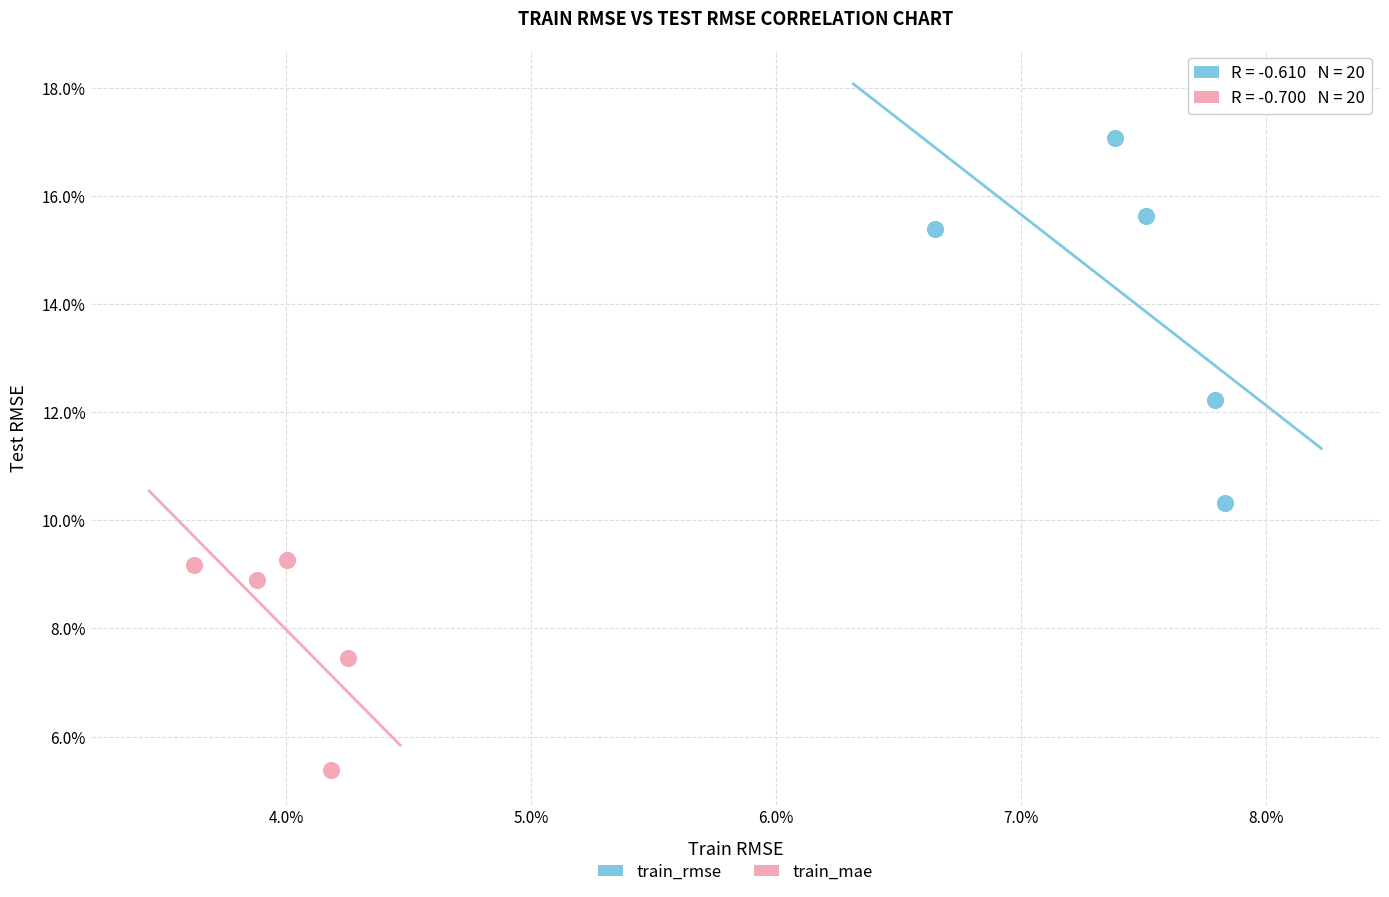

Which series has the widest spread of Y values?

train_rmse